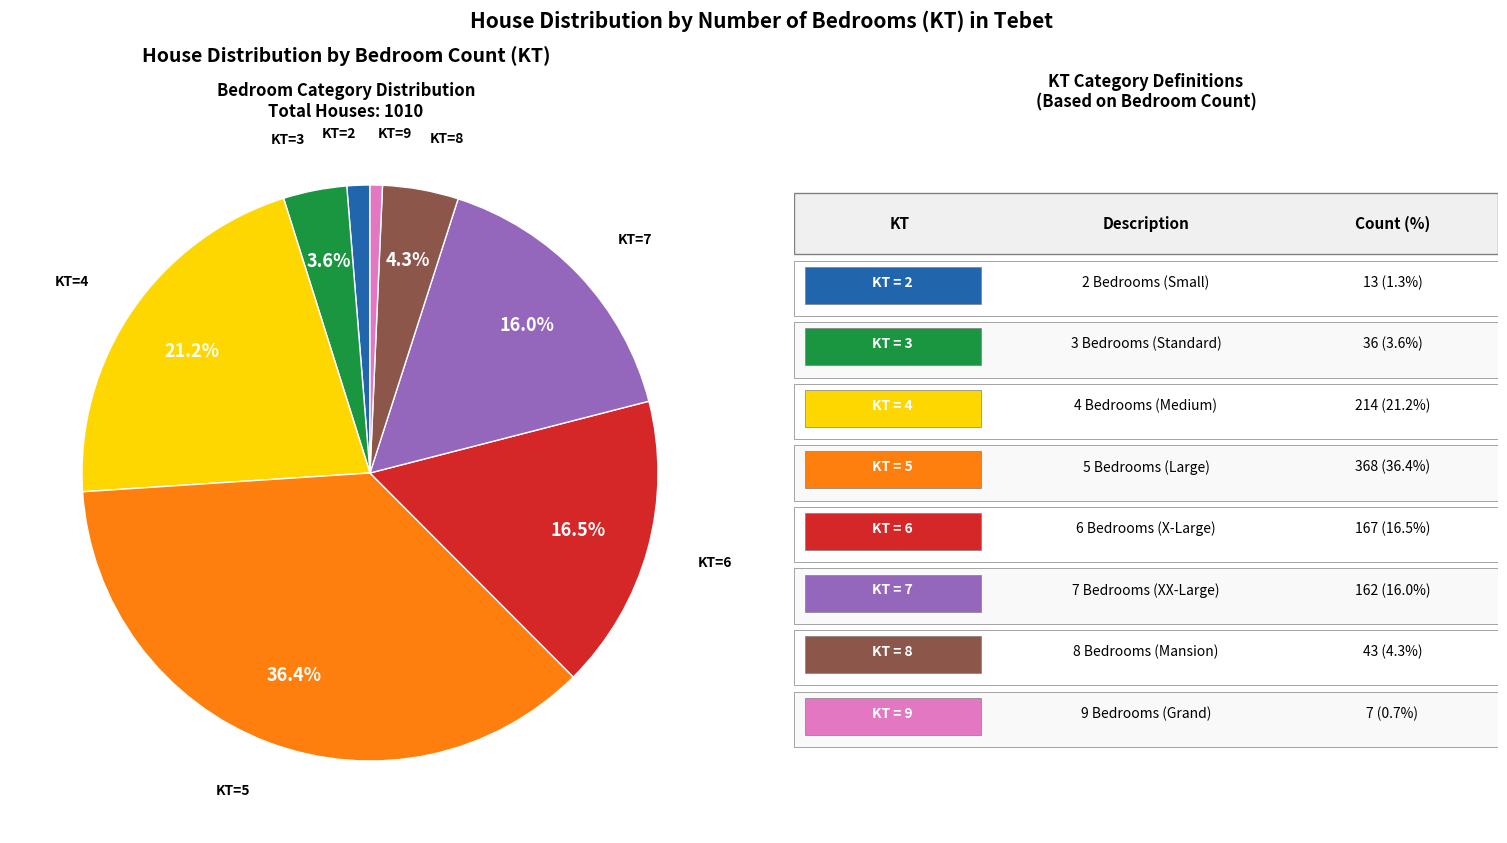

Is there a majority slice in this chart?

No